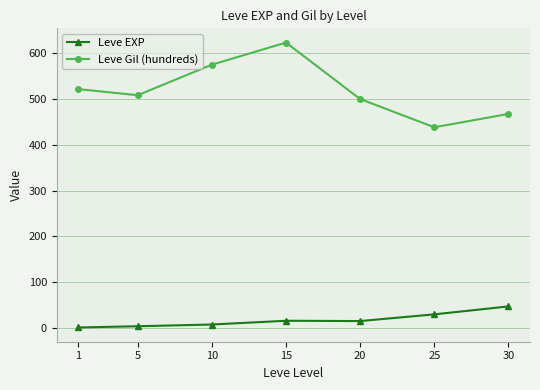

True or false: Leve EXP has more than 2 points higher than both neighbors.

False